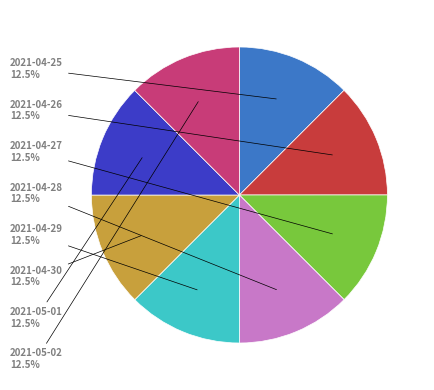

Does any single category account for the majority?

No